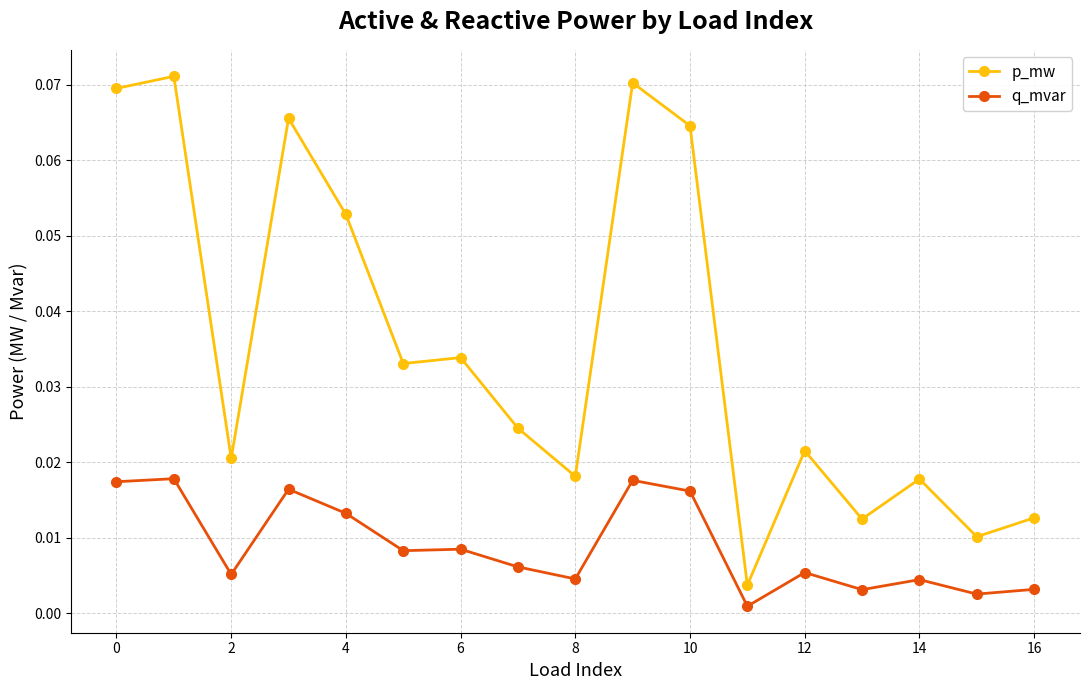

True or false: q_mvar and p_mw intersect in this chart.

False